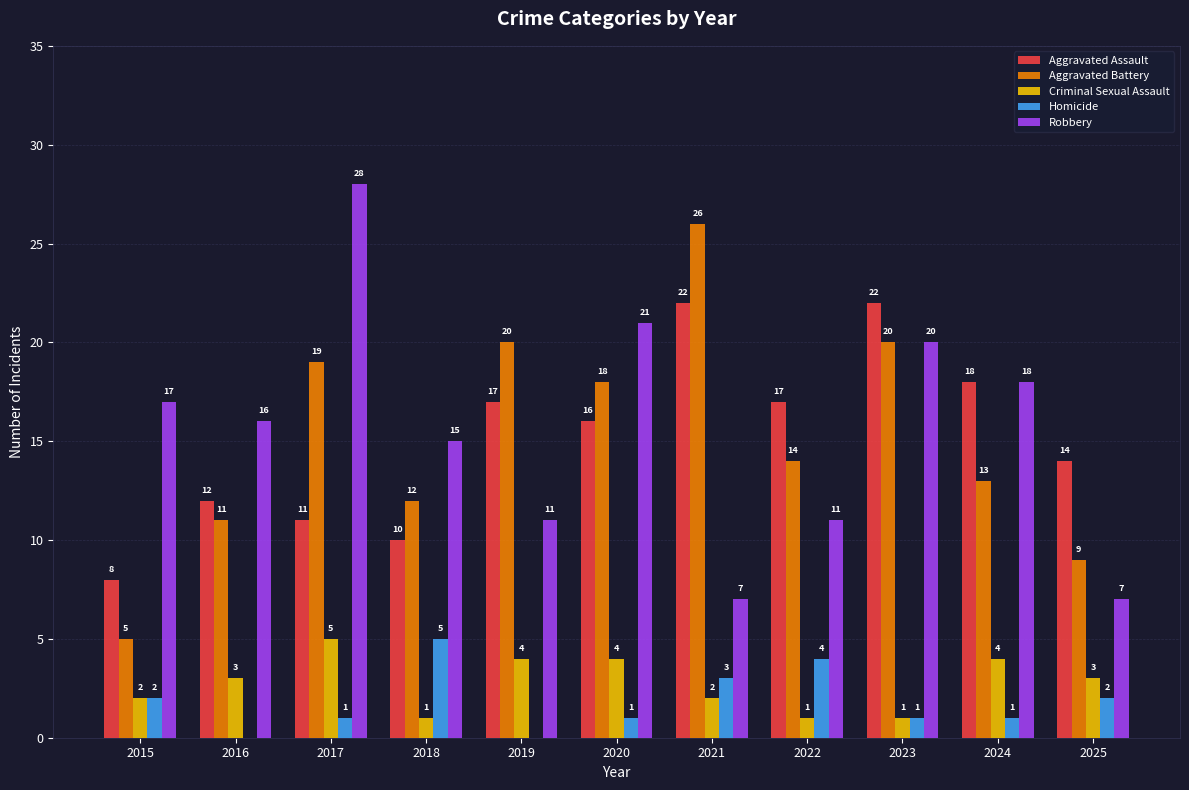

Is the value of Aggravated Assault at 2022 greater than the value of Criminal Sexual Assault at 2020?

Yes